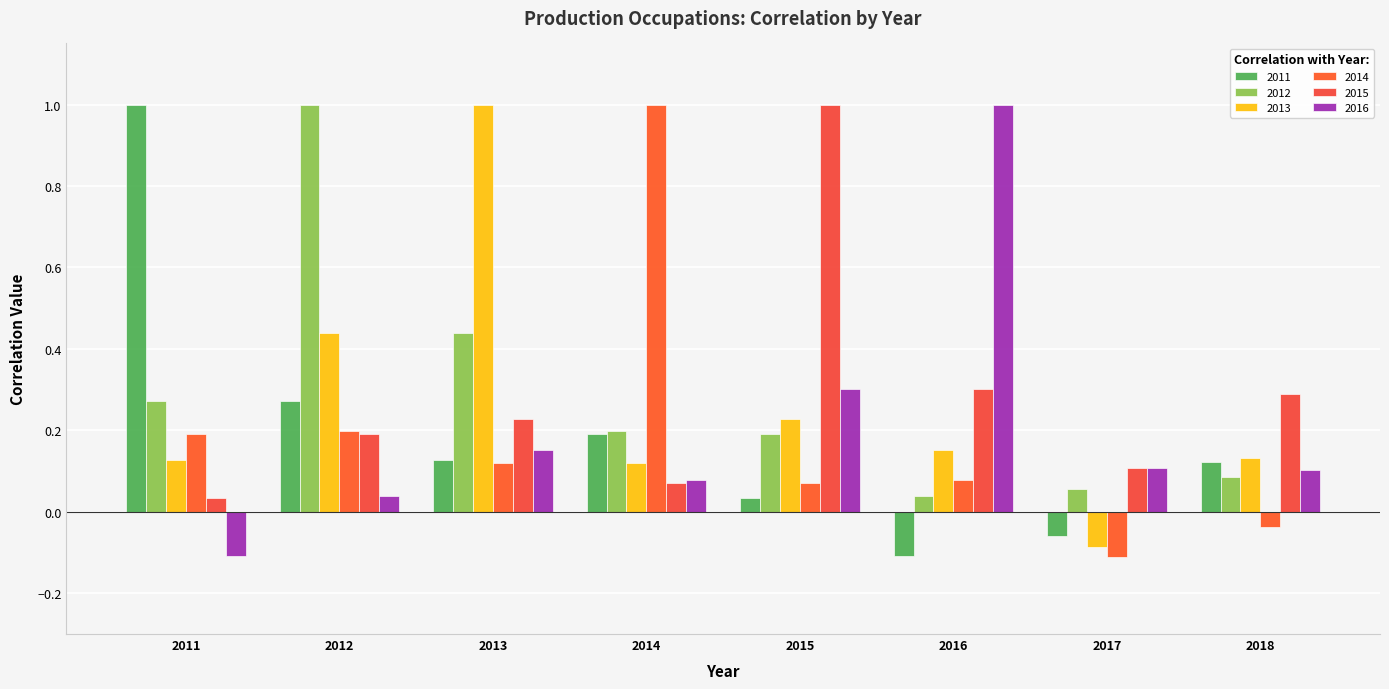

Which label corresponds to the smallest value in the chart?

2017